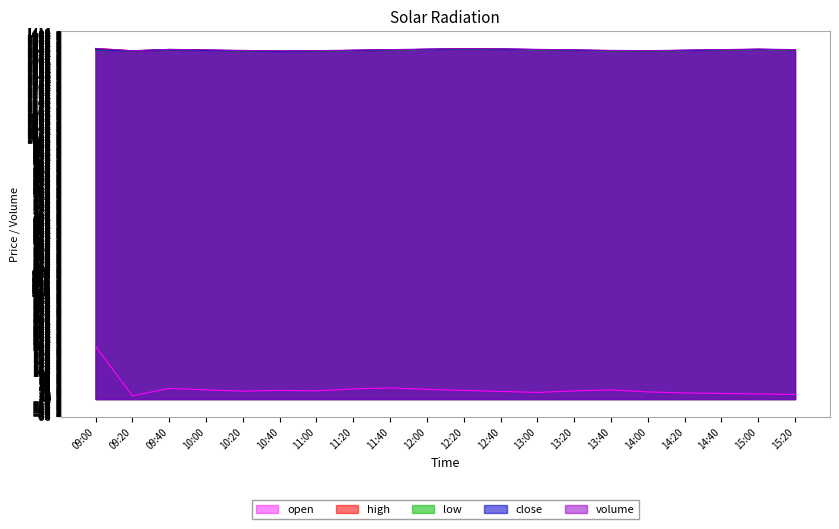

Does the chart display data point markers on the line(s)?

No